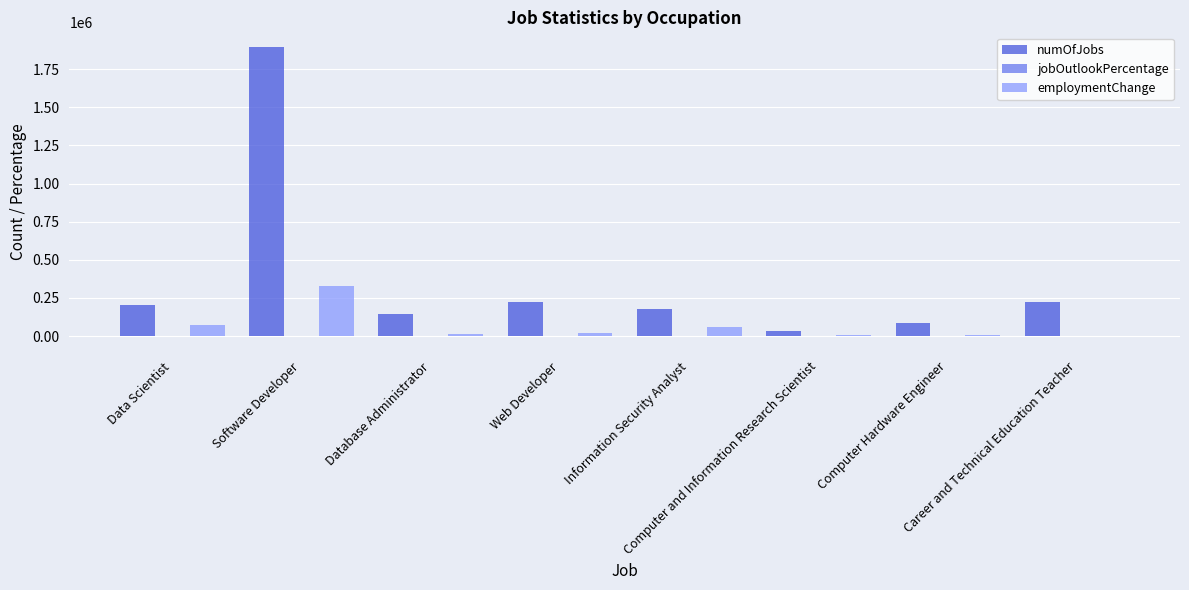

Which series has the largest total across all categories?

numOfJobs